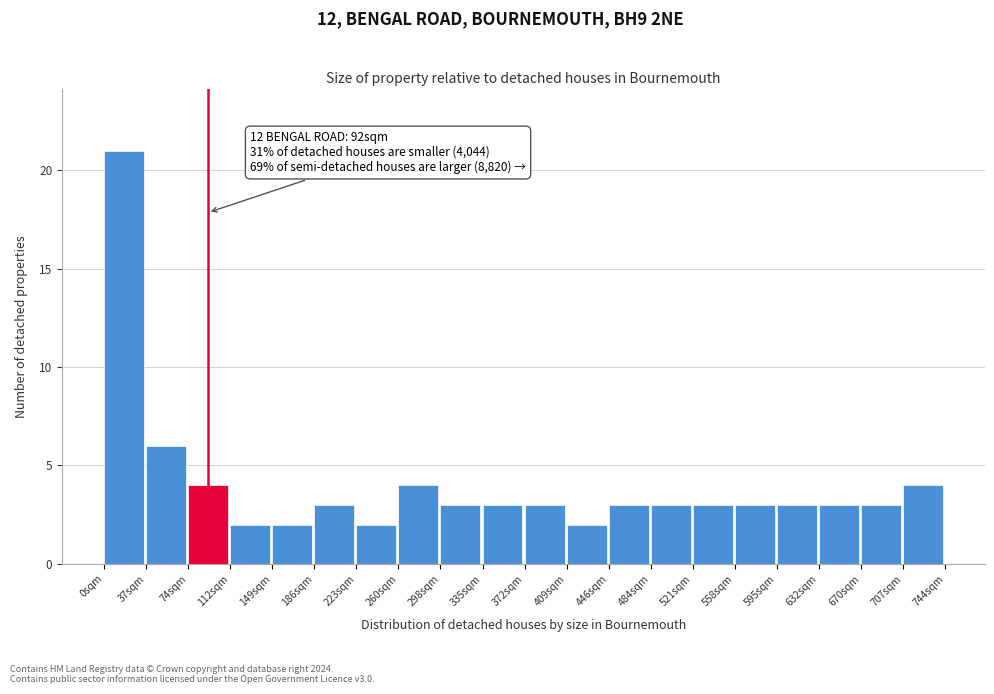

Over which range of the x-axis is the bar tallest?

0 to 35